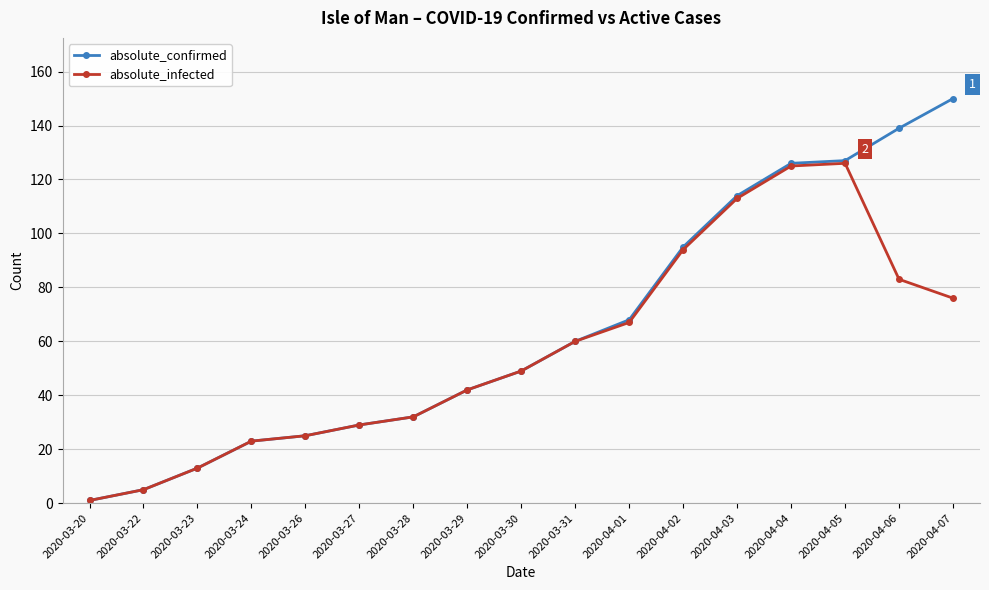

What is the sum of the absolute_confirmed values at 2020-04-07 and 2020-03-31?

210